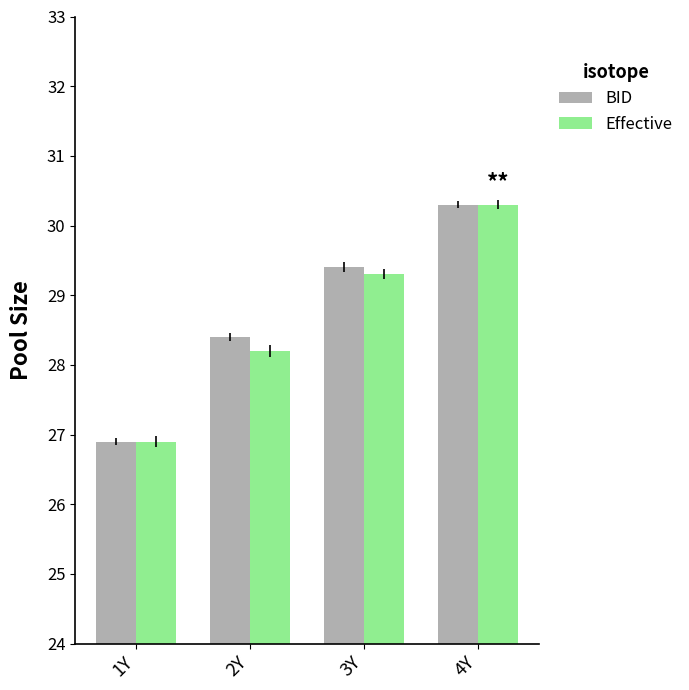

How many values in the BID series are below 29?

2